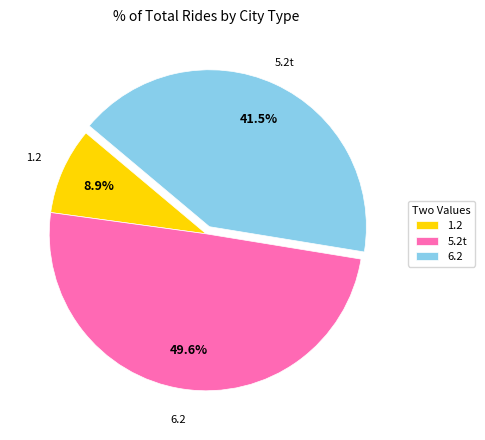

Is there a majority slice in this chart?

No